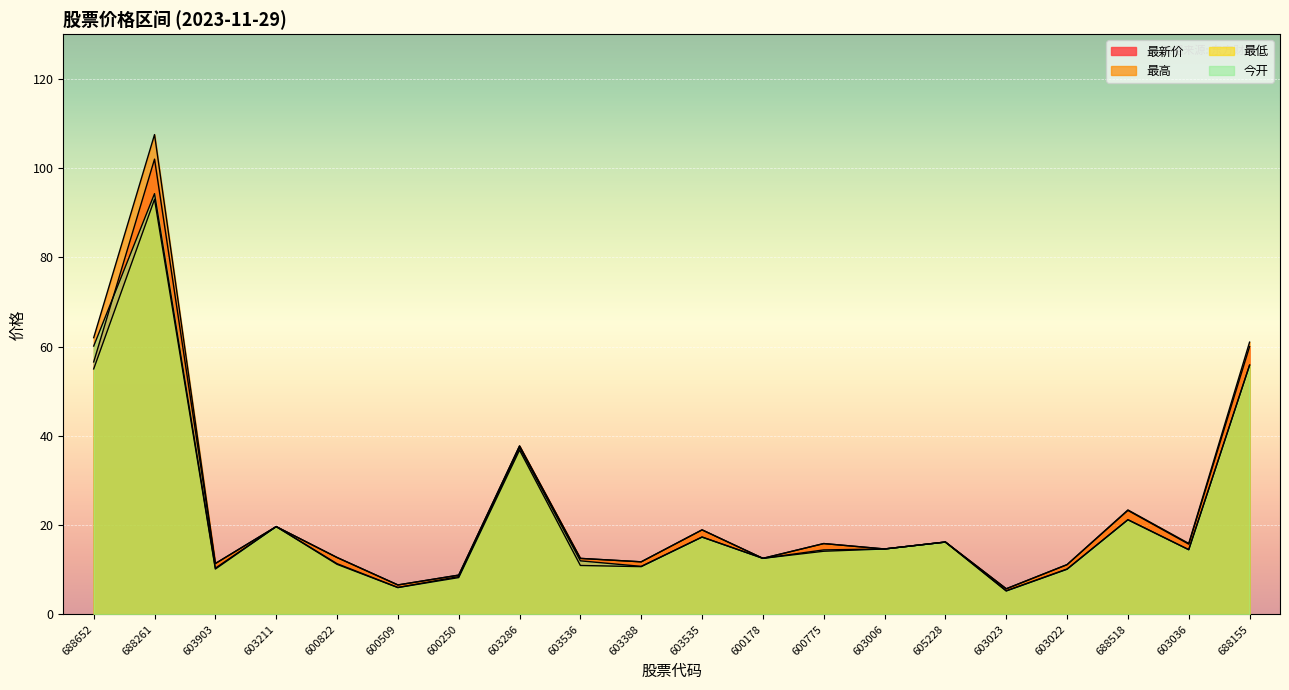

True or false: 最低 and 最高 intersect in this chart.

False